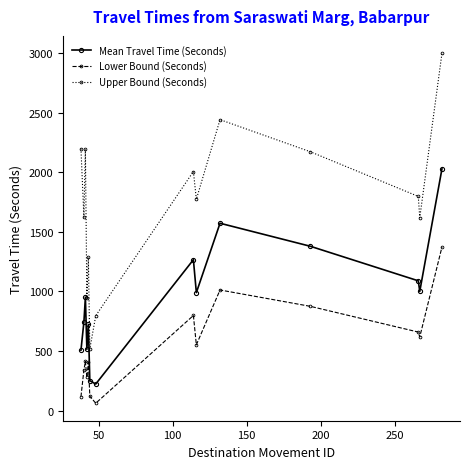

Which series has the widest spread of values?

Upper Bound (Seconds)